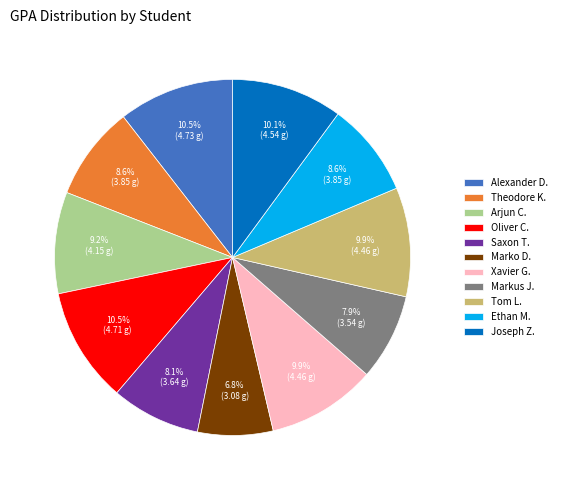

What is the total percentage of Arjun C. and Markus J.?

17.1%